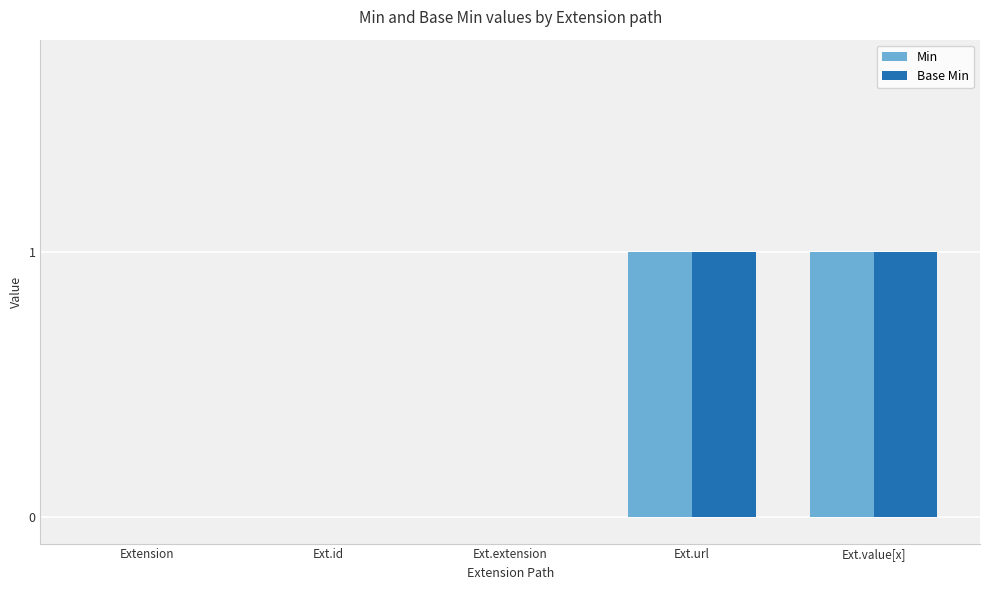

What is the greatest value displayed?

1